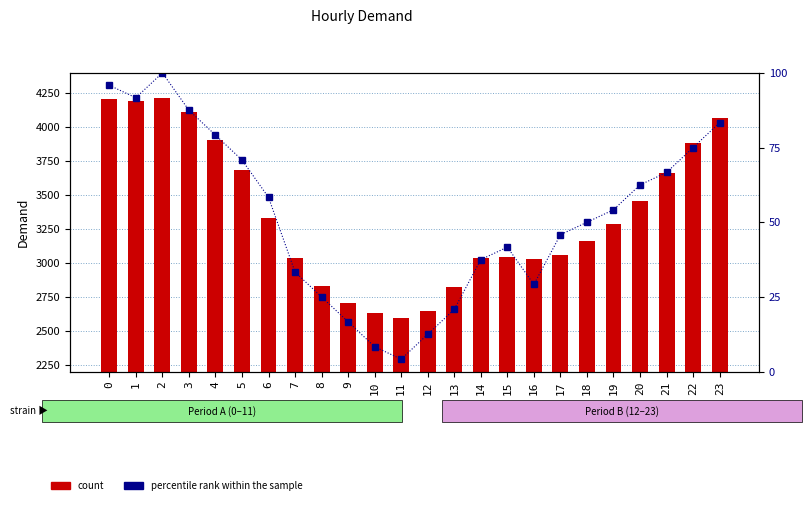

Which series has the widest spread of values?

Demand